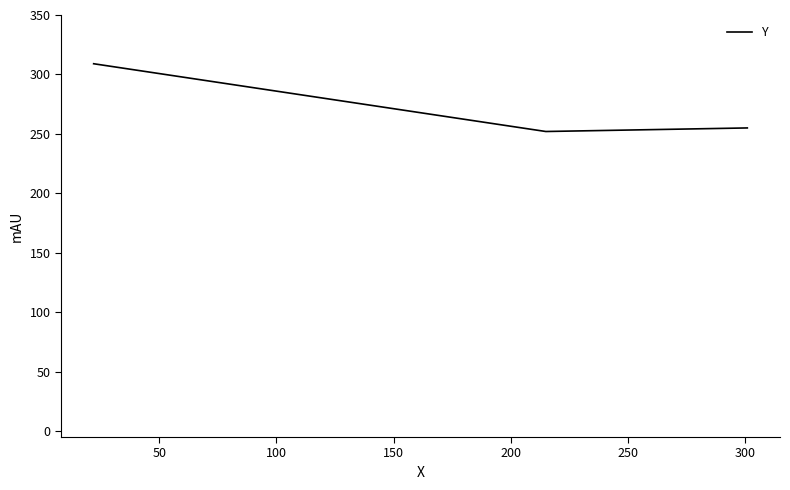

What is the smallest value displayed?

252